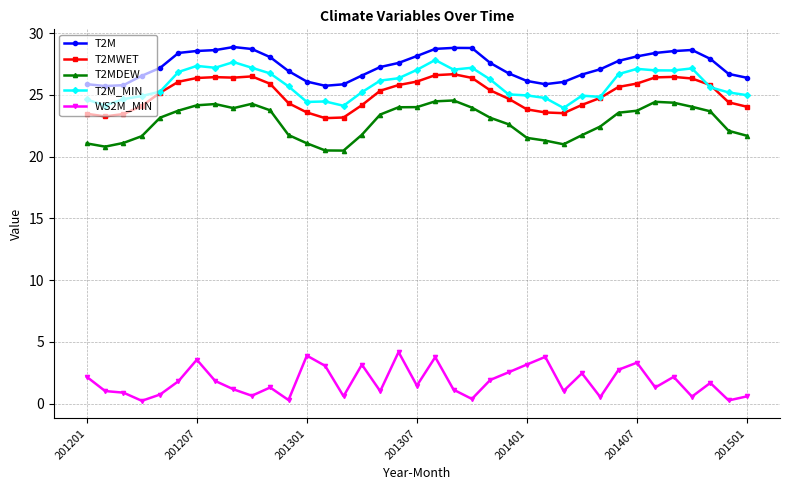

What is the maximum value shown in the chart?

28.9